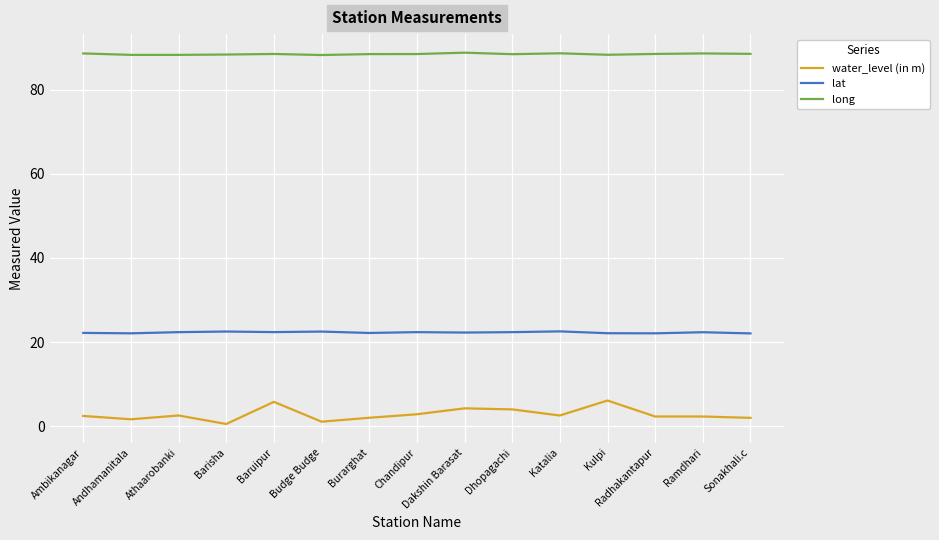

What is the sum of all water_level (in m) values?

42.3